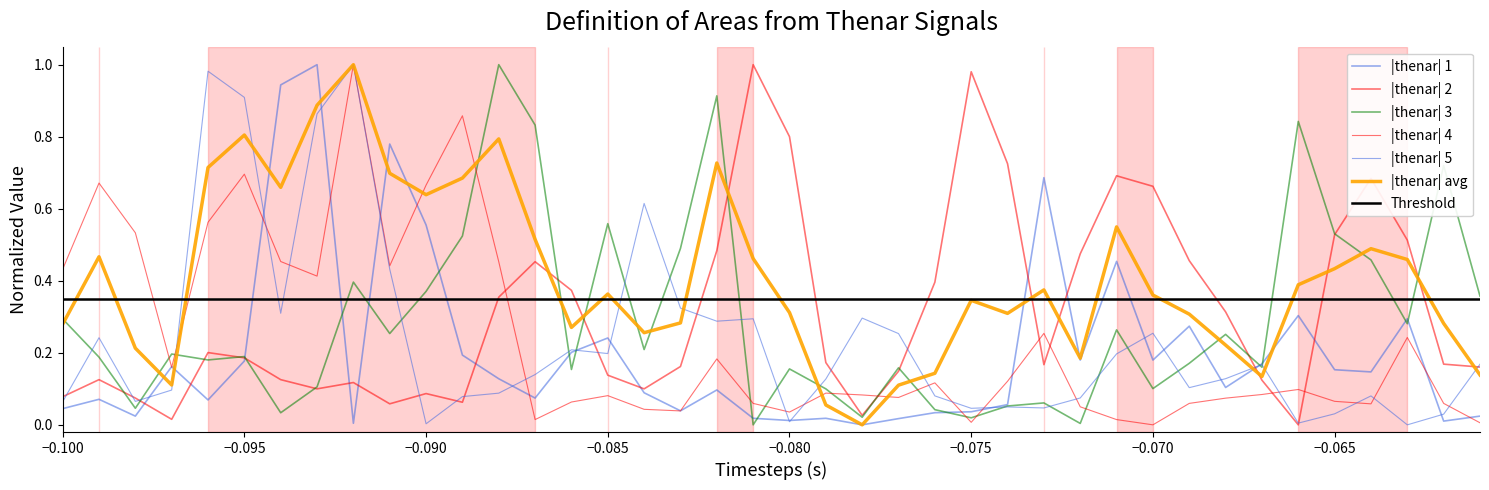

What is the greatest value displayed?

1.0